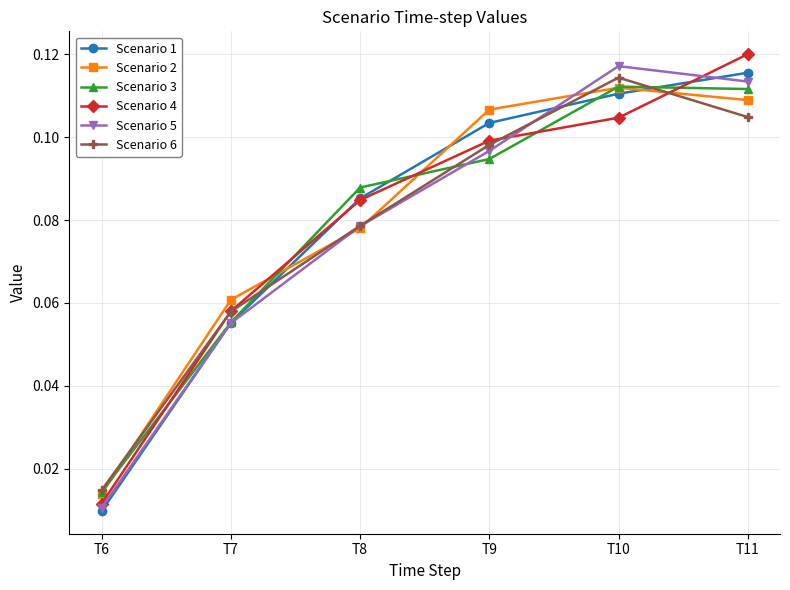

Which series changed the most between T7 and T11?

Scenario 4